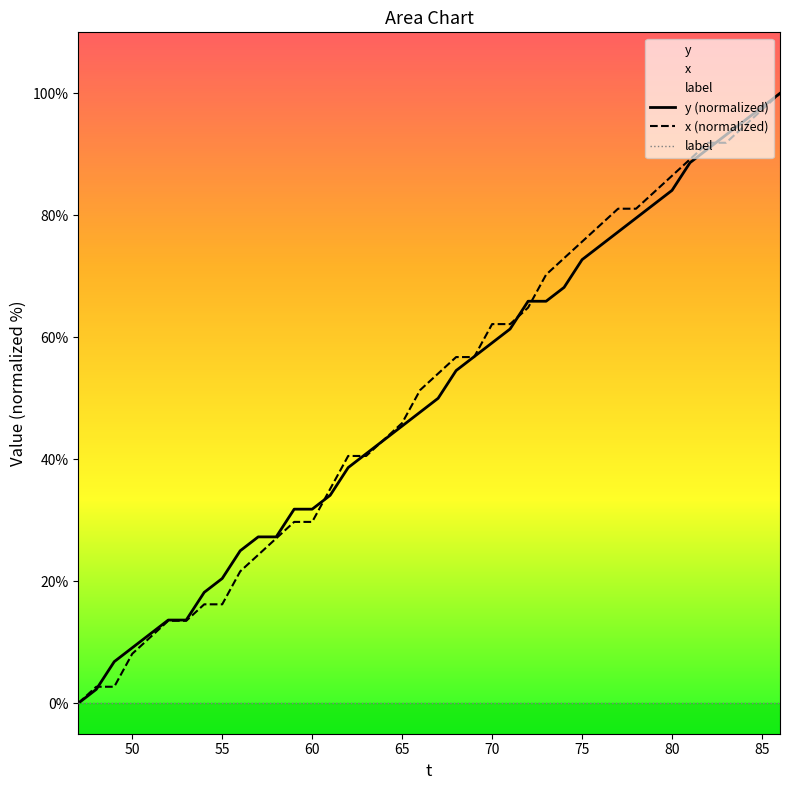

How many data points in x are less than 54?

20